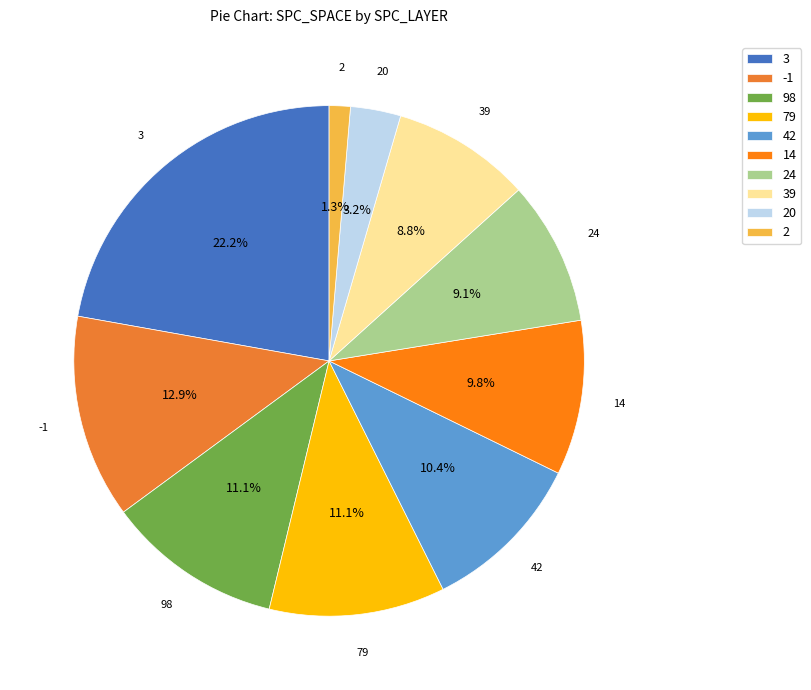

Is there a majority slice in this chart?

No